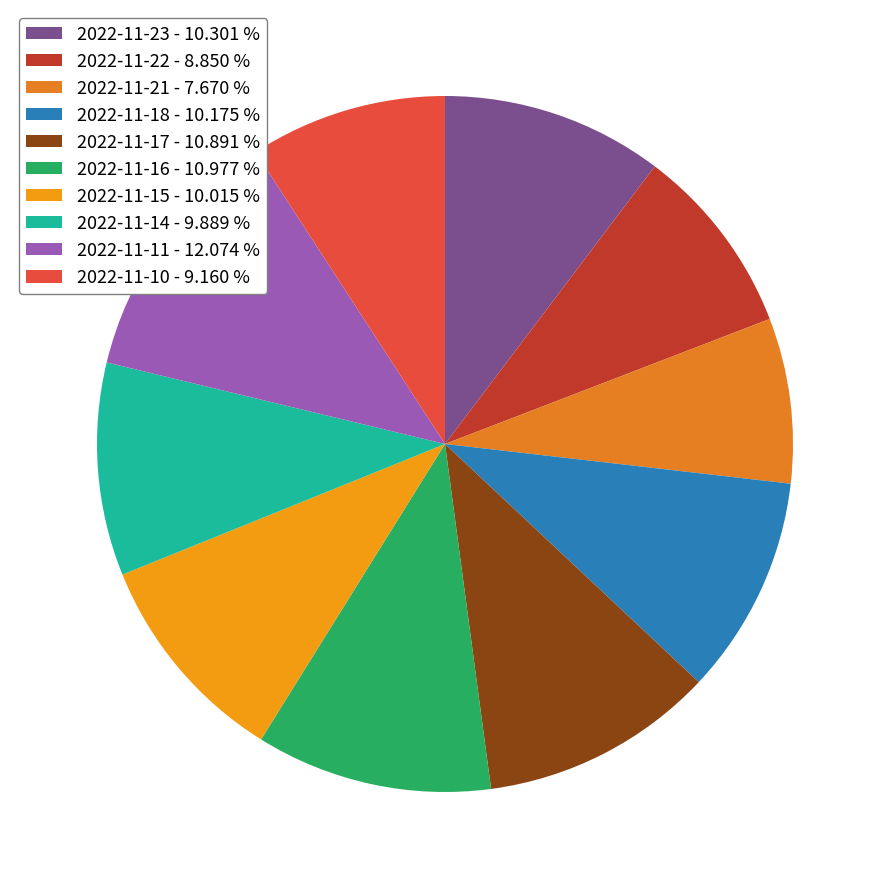

How many slices are in this pie chart?

10